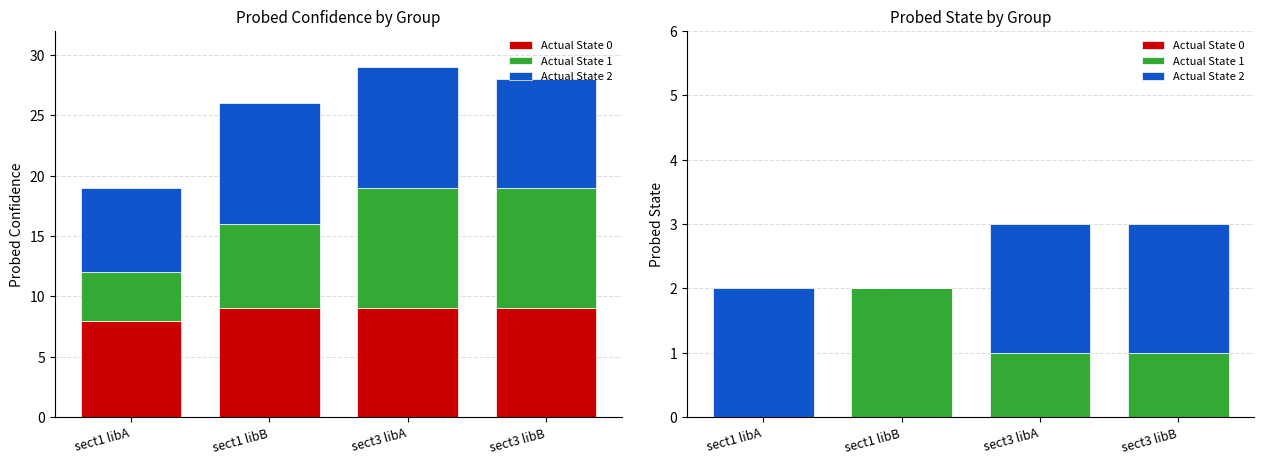

What is the value of the Actual State 1 bar at the 2nd from the left?

2